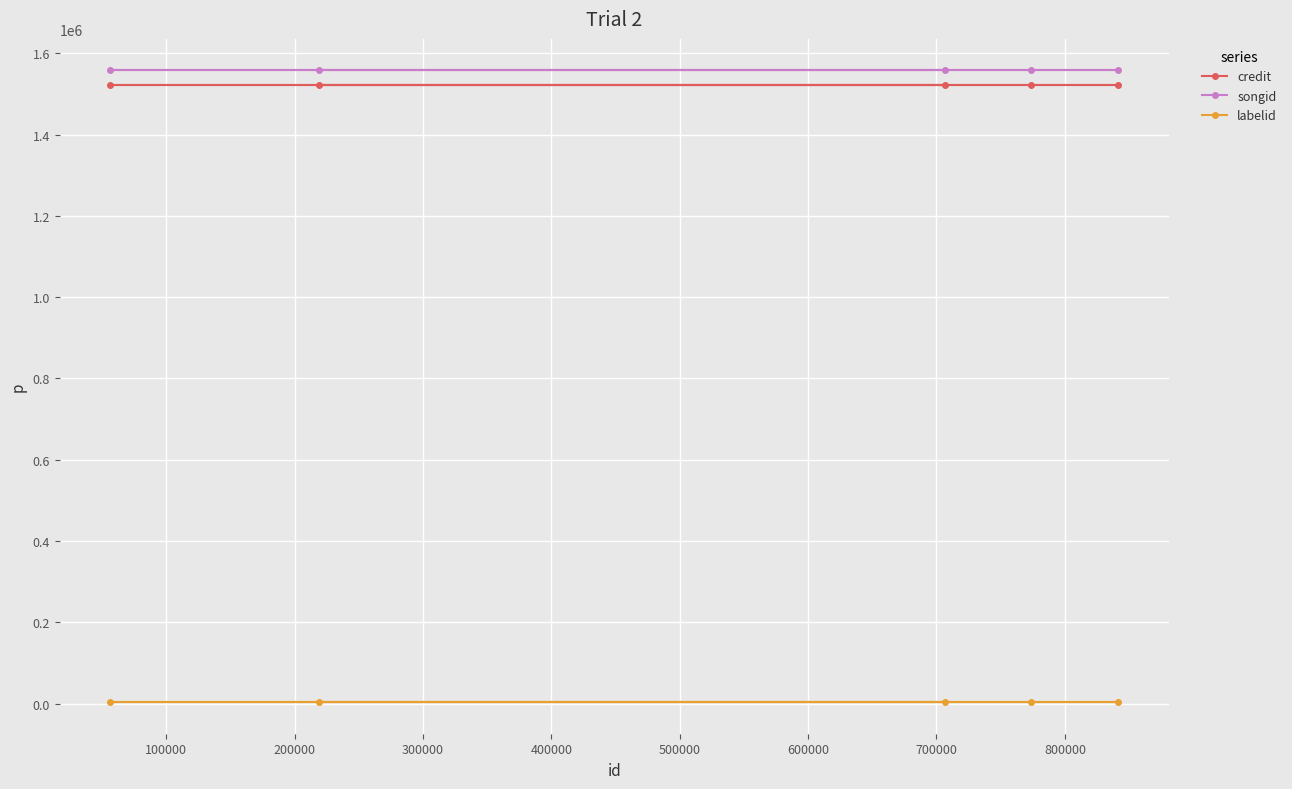

What is the average value of the songid series?

1557587